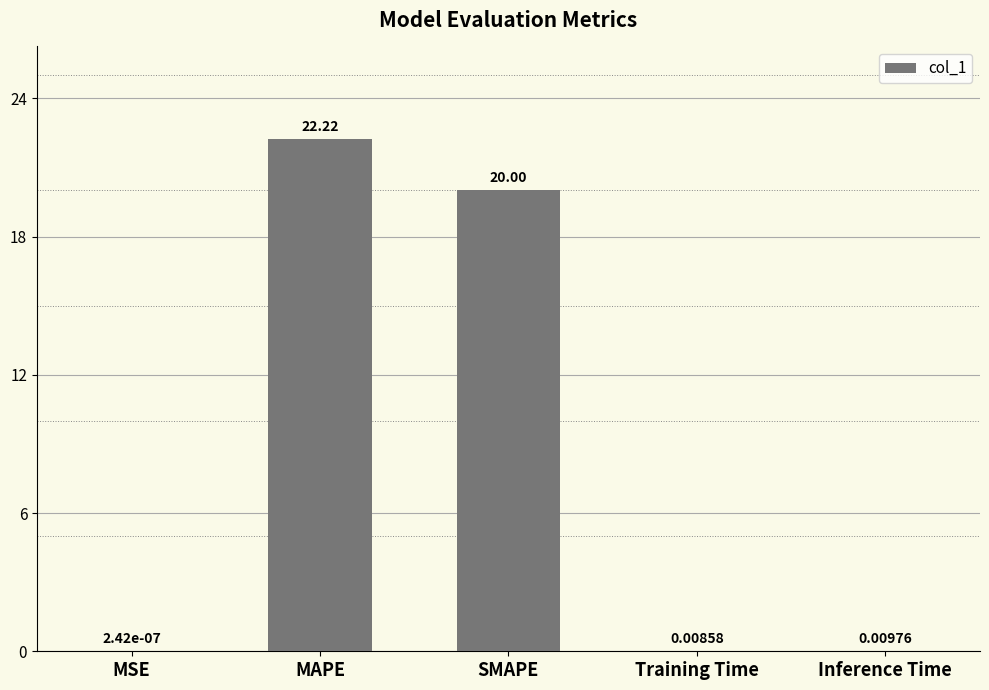

What is the maximum value shown in the chart?

22.2